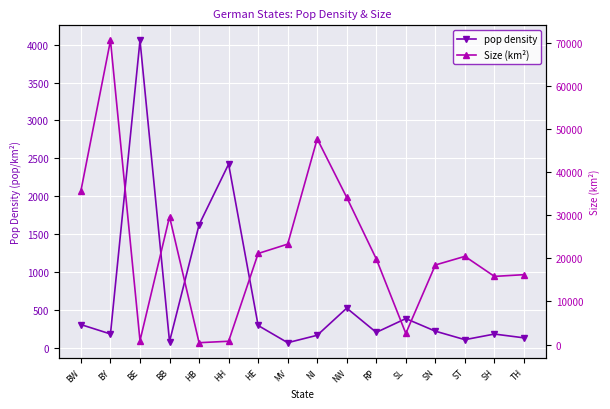

How many categories are shown in the chart?

16